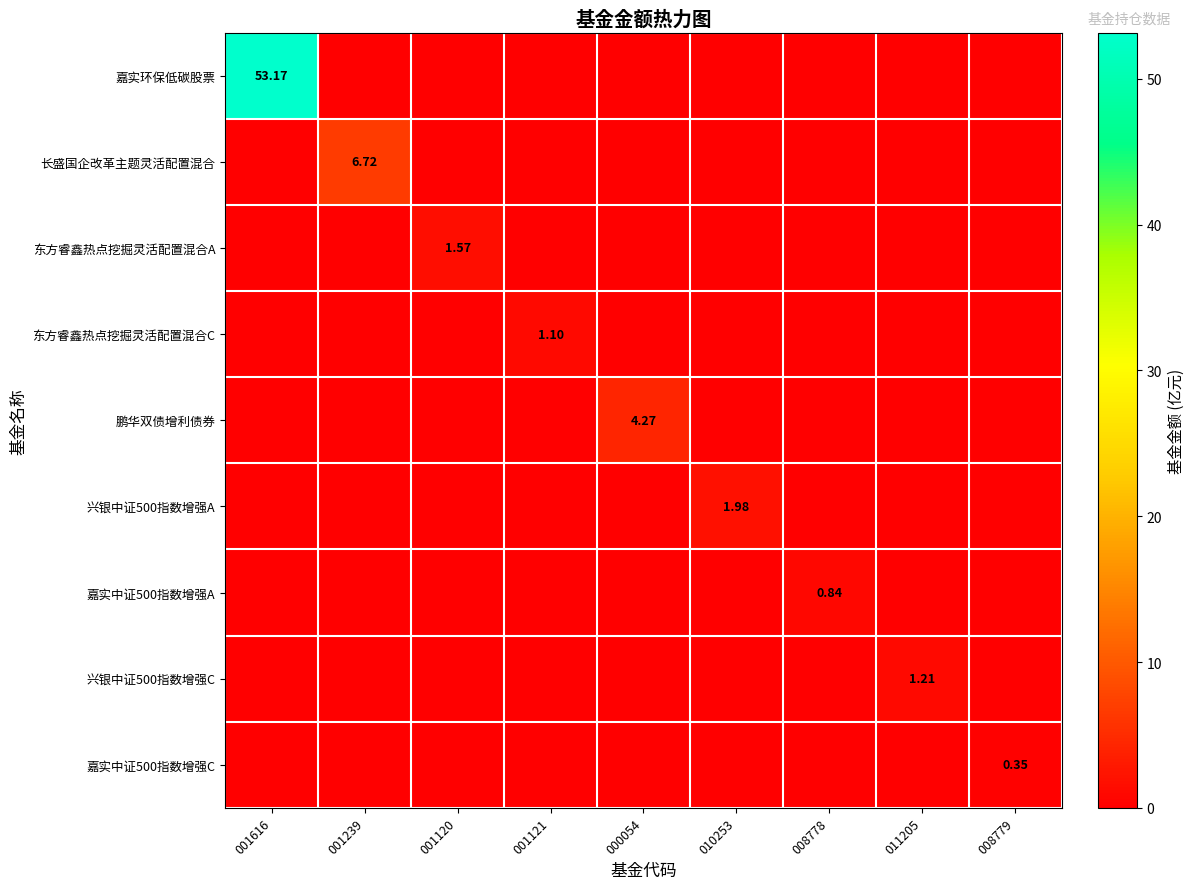

What is the difference between the maximum and minimum values in the 长盛国企改革主题灵活配置混合 series?

6.7